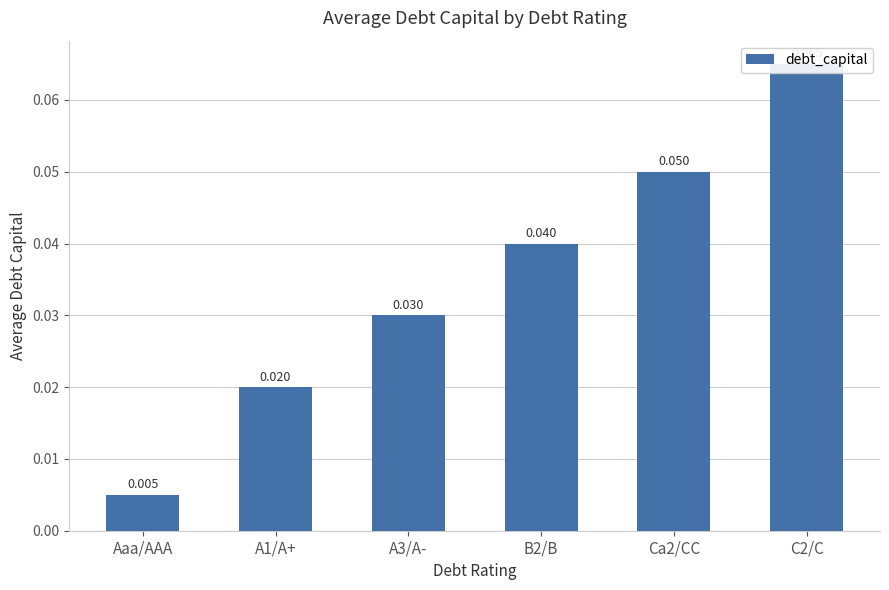

True or false: the data shows 0.0 at Aaa/AAA.

False